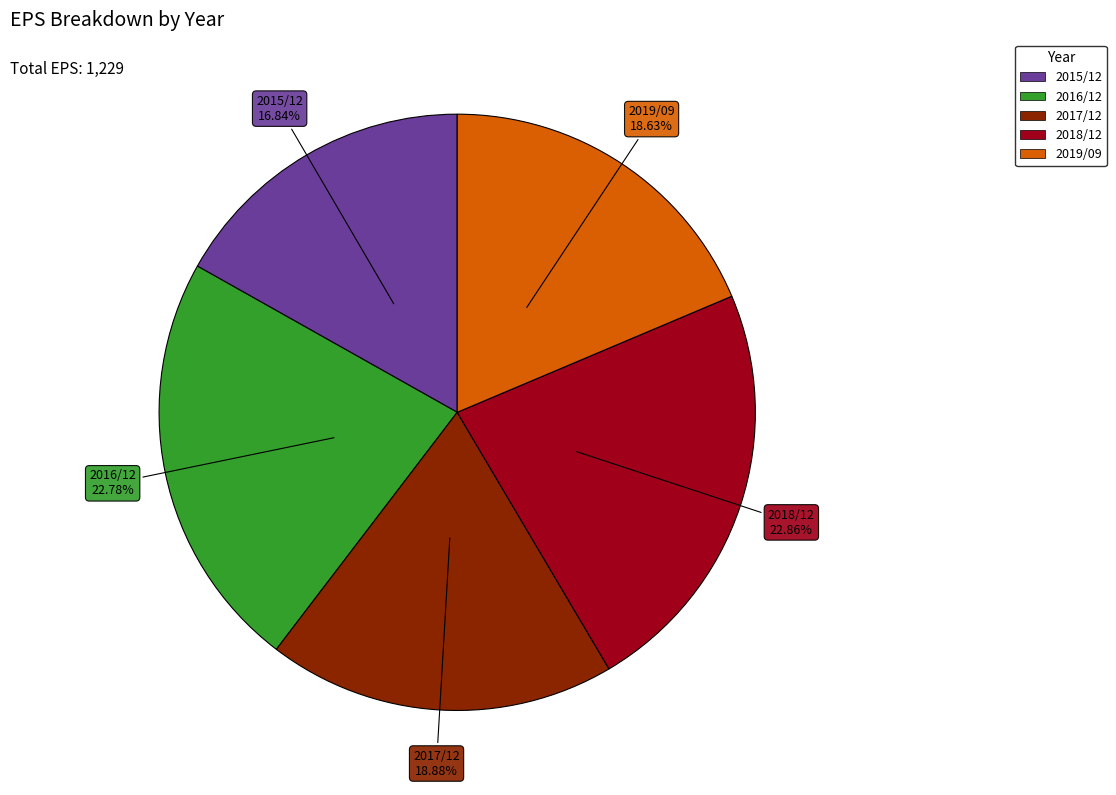

Do 2019/09 and 2016/12 together represent more than half of the pie?

No